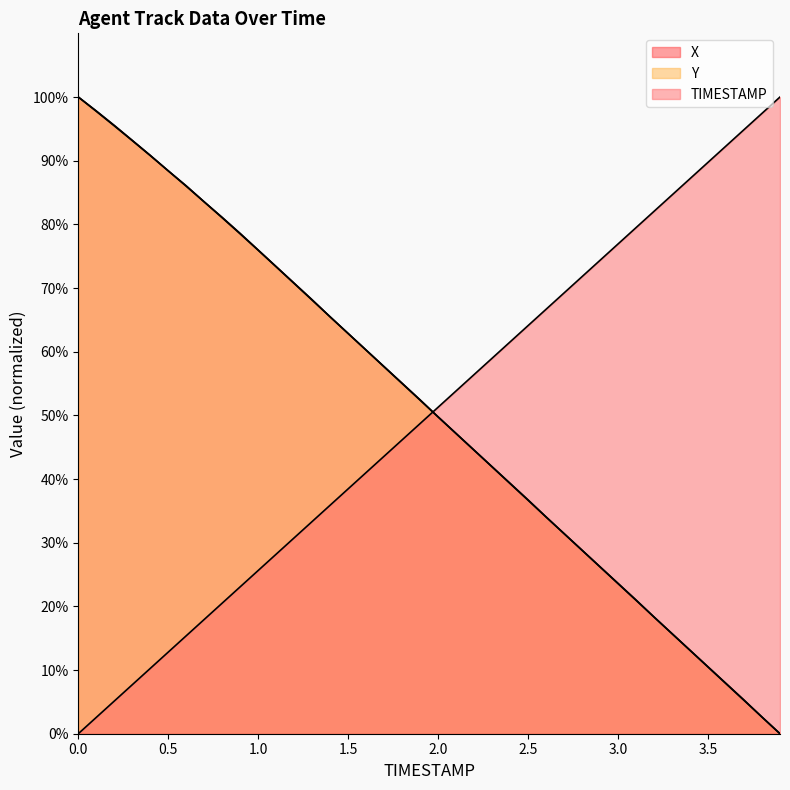

What is the label of the 4th point from the right?

3.6